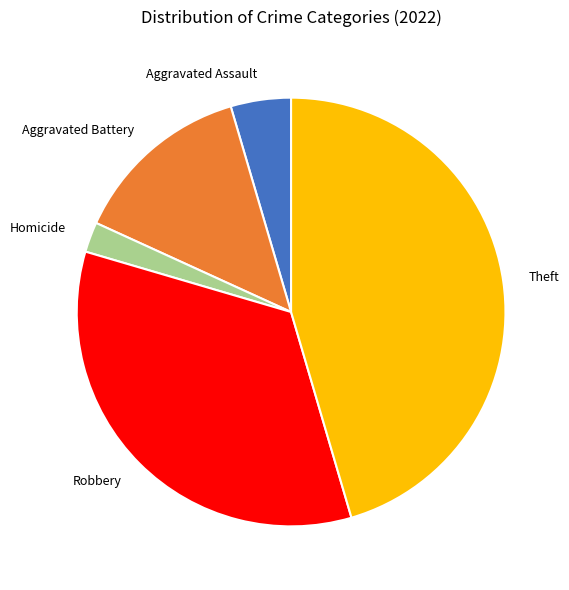

Is there a majority slice in this chart?

No